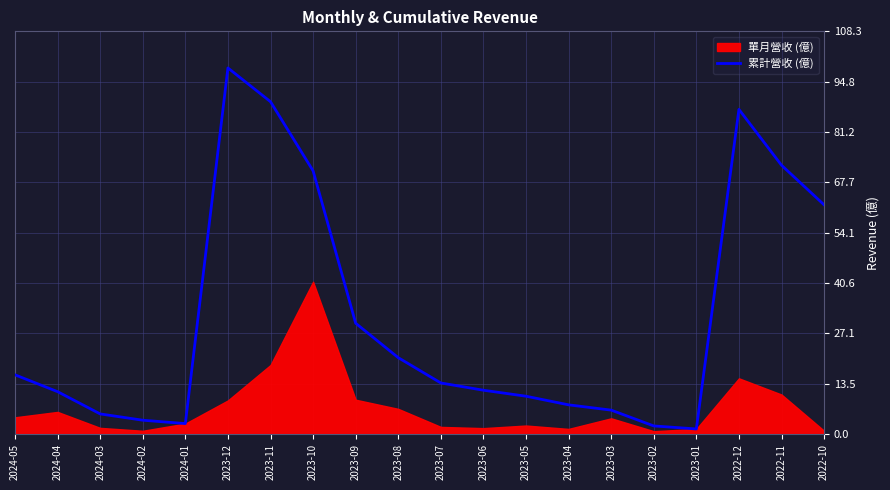

The 累計營收 (億) series shows 121.5 at 2023-11. True or false?

False